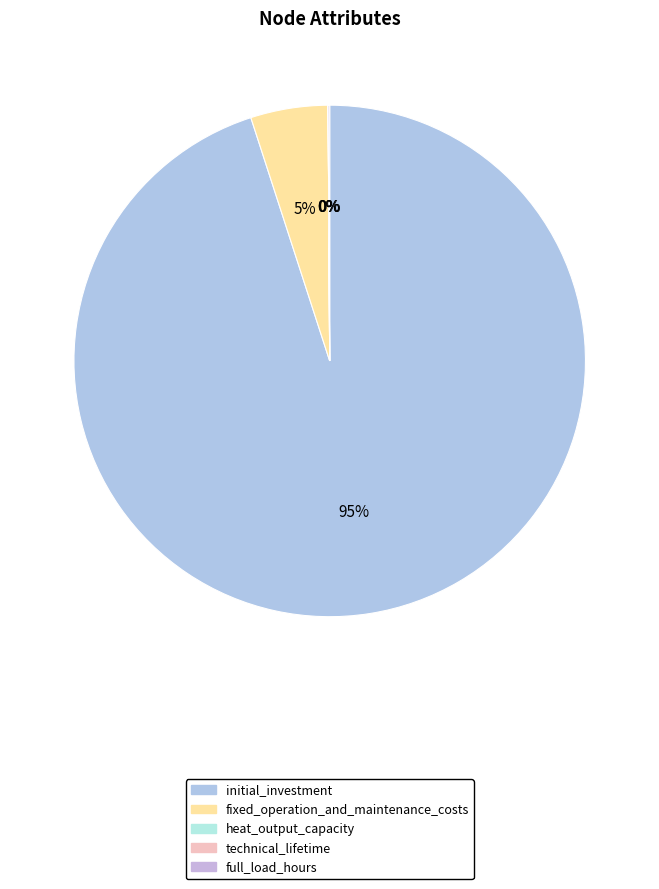

How many segments does this pie chart have?

4